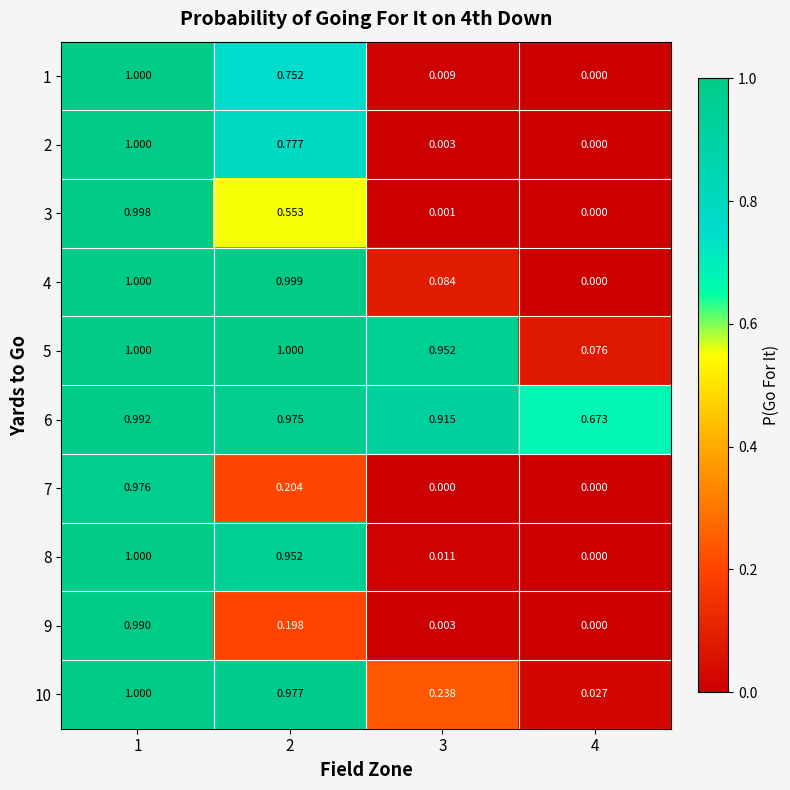

How many data points does each series have?

4